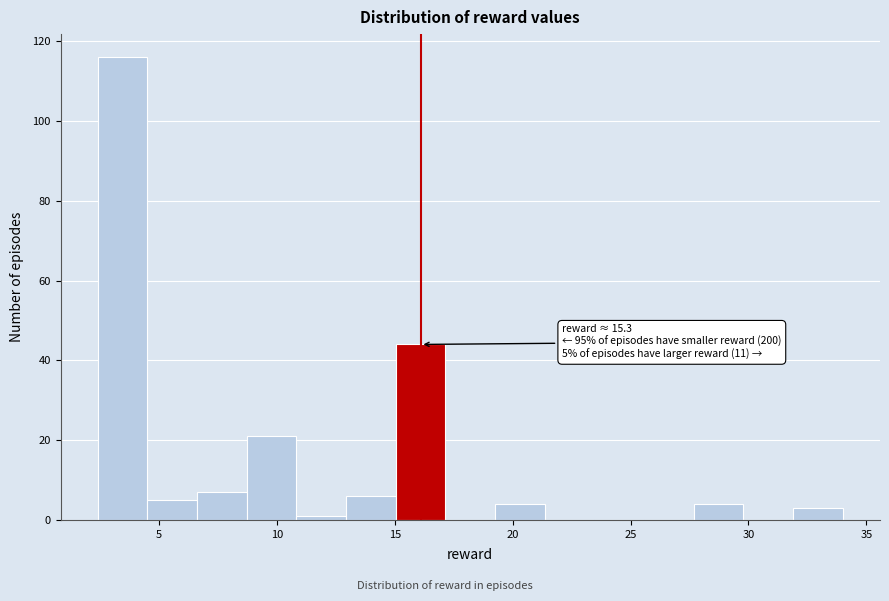

Over which range of the x-axis is the bar tallest?

2.5 to 4.5